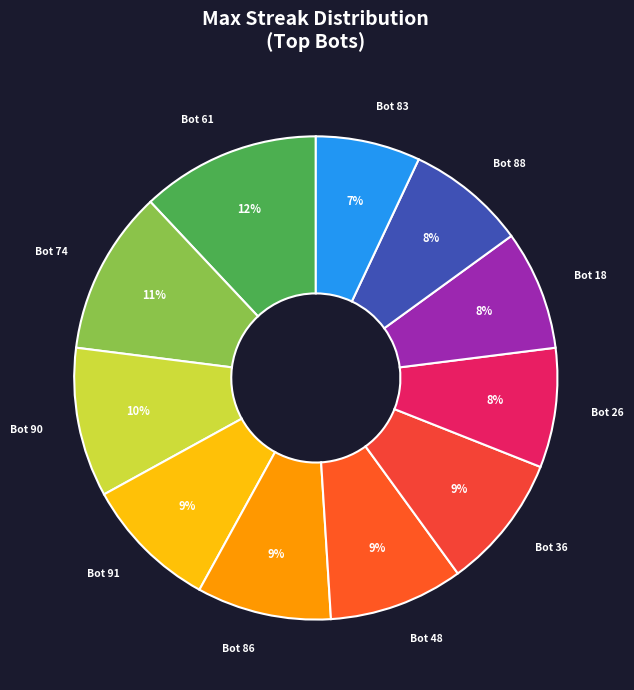

Count the number of slices in the pie.

11